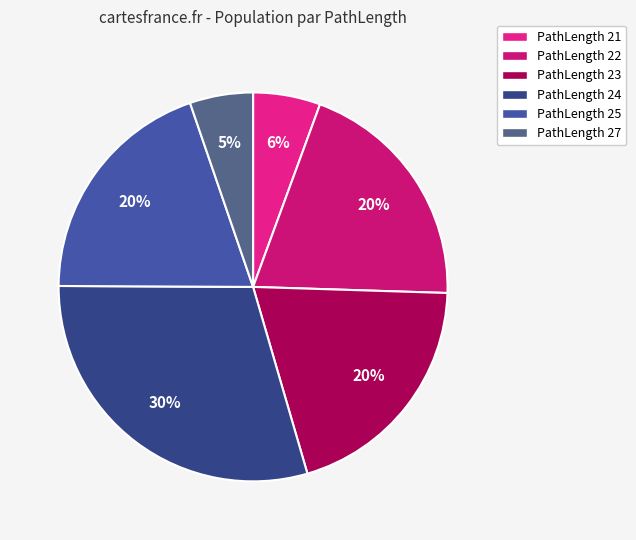

What percentage is the PathLength 23 slice, to the nearest percent?

20%